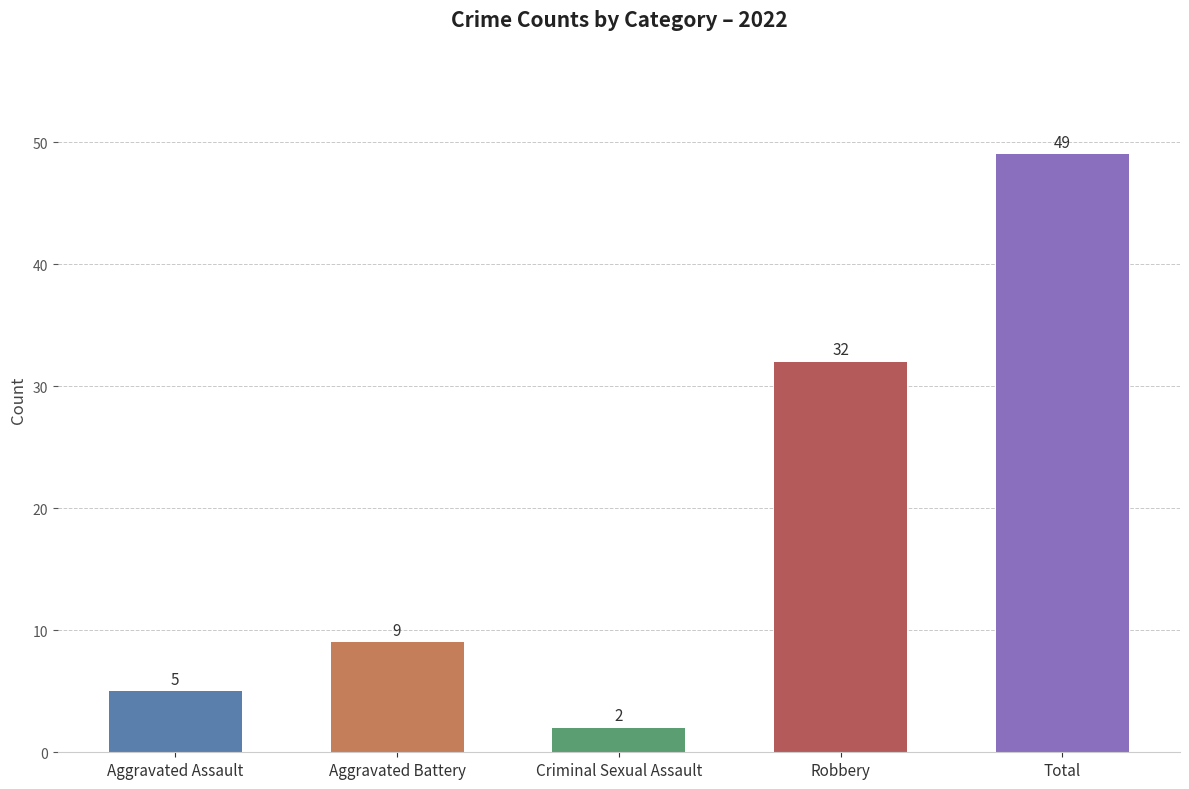

What position from the right is Aggravated Battery?

4